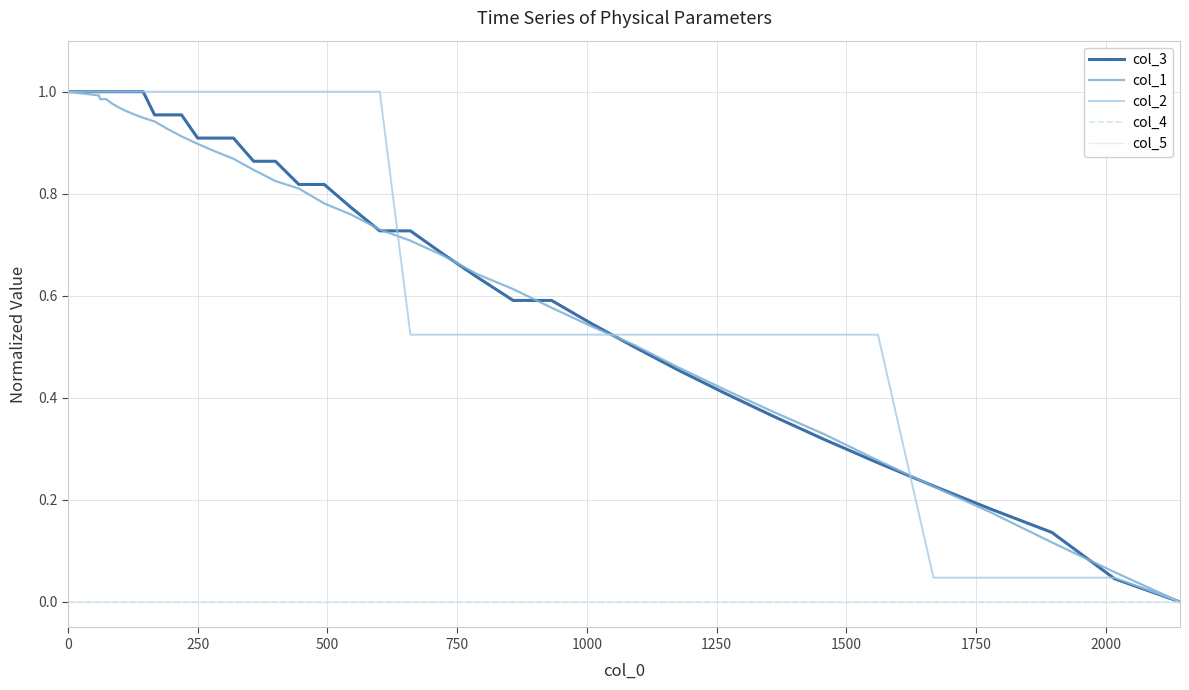

Does the chart display data point markers on the line(s)?

No